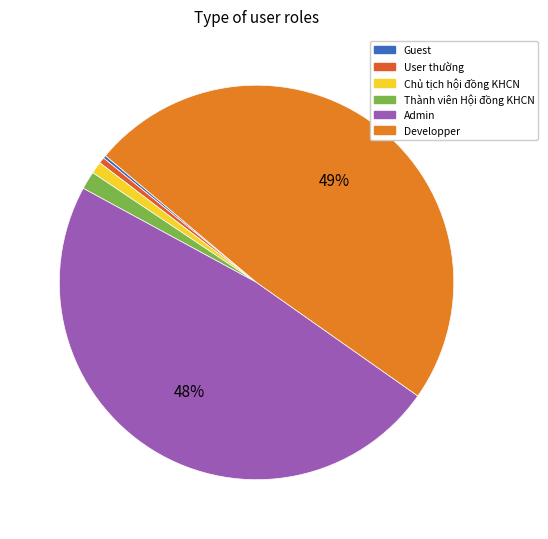

To the nearest percent, what is the difference between the largest and smallest slice percentages?

49%